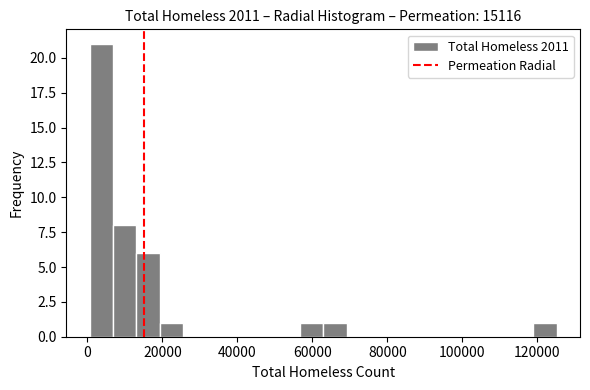

Read against the x-axis, roughly where is the centre of the tallest bar?

4000